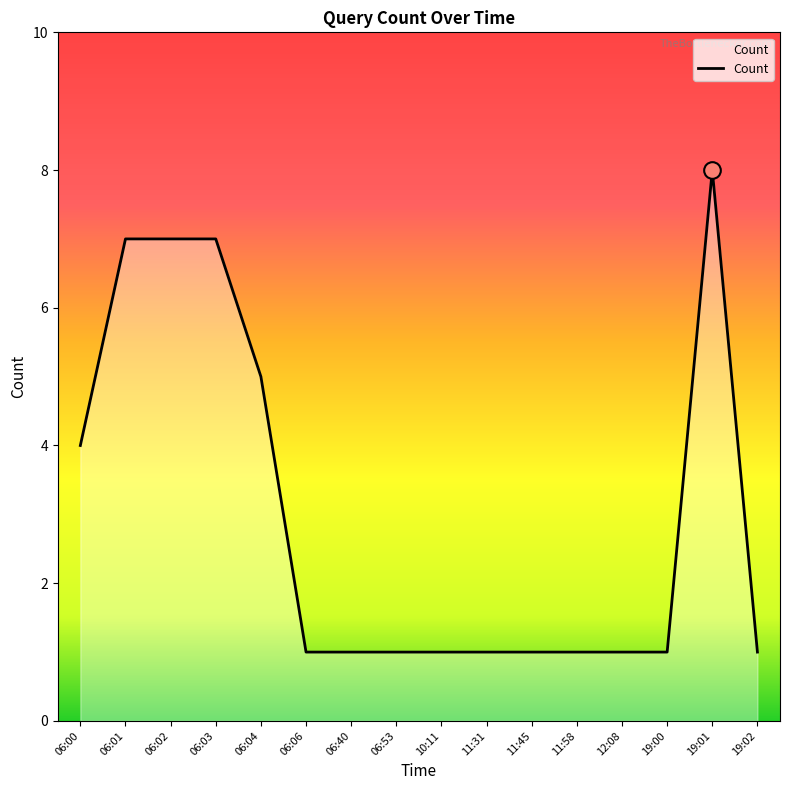

Does the chart have visible grid lines?

No